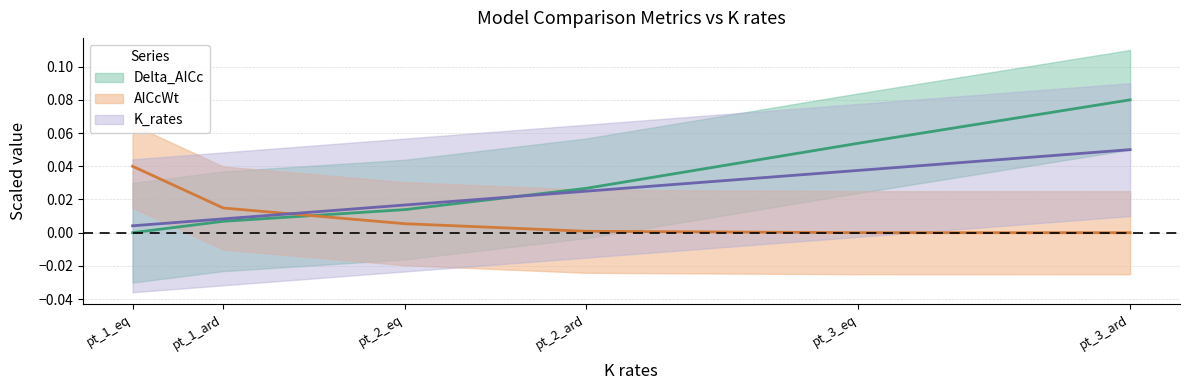

Is this an area chart (filled region under the line)?

No